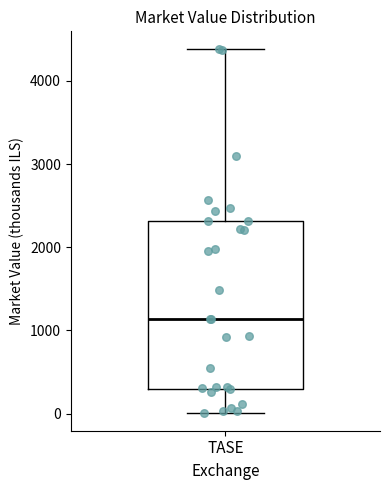

Where is the lower edge of the box for TASE on the y-axis? The values are not printed on the chart, so give them approximately, as read against the axis.

300